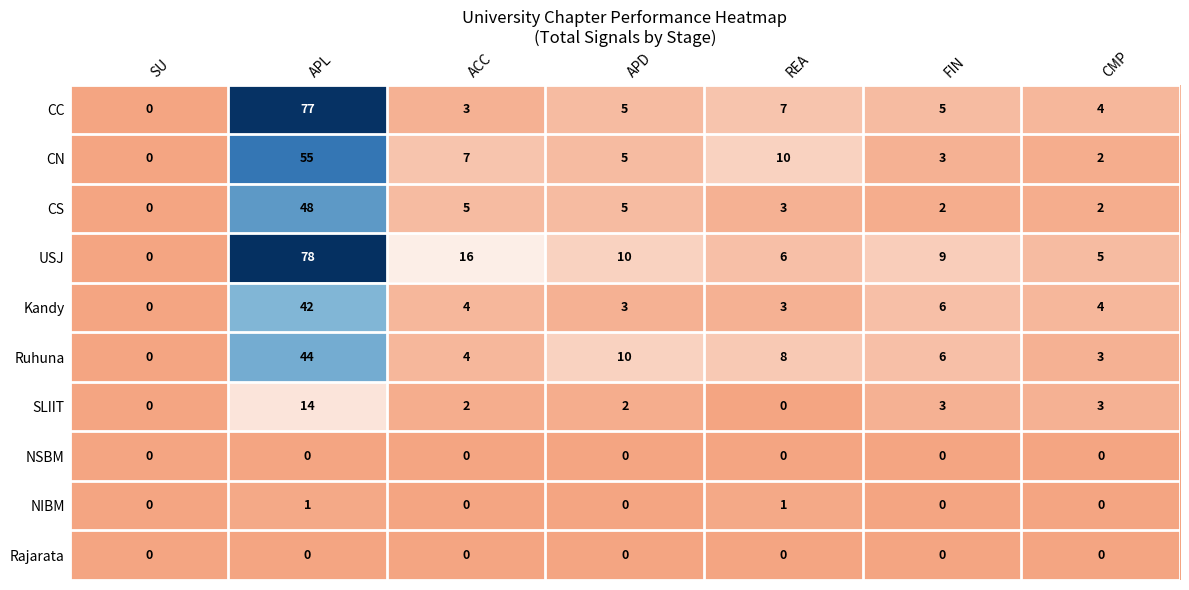

What is the difference between the highest and lowest values at CMP?

5